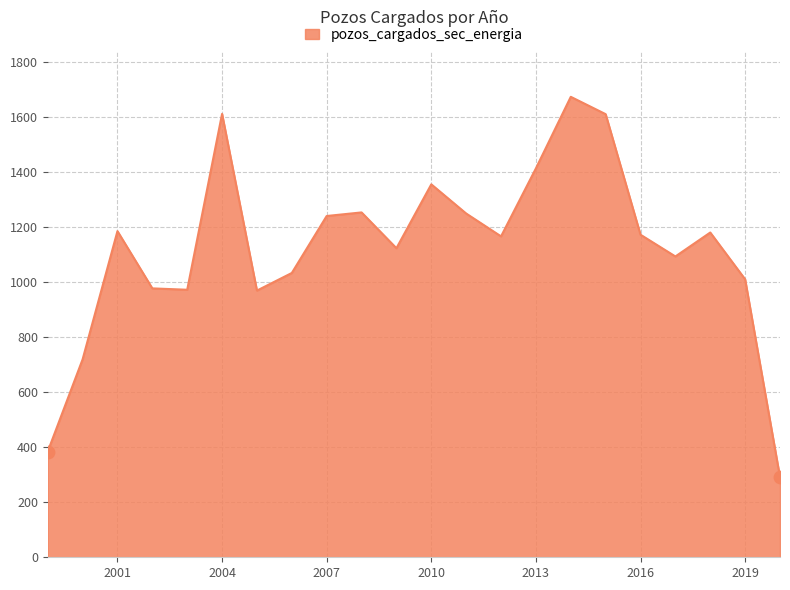

What is the difference between the maximum and minimum values?

1382